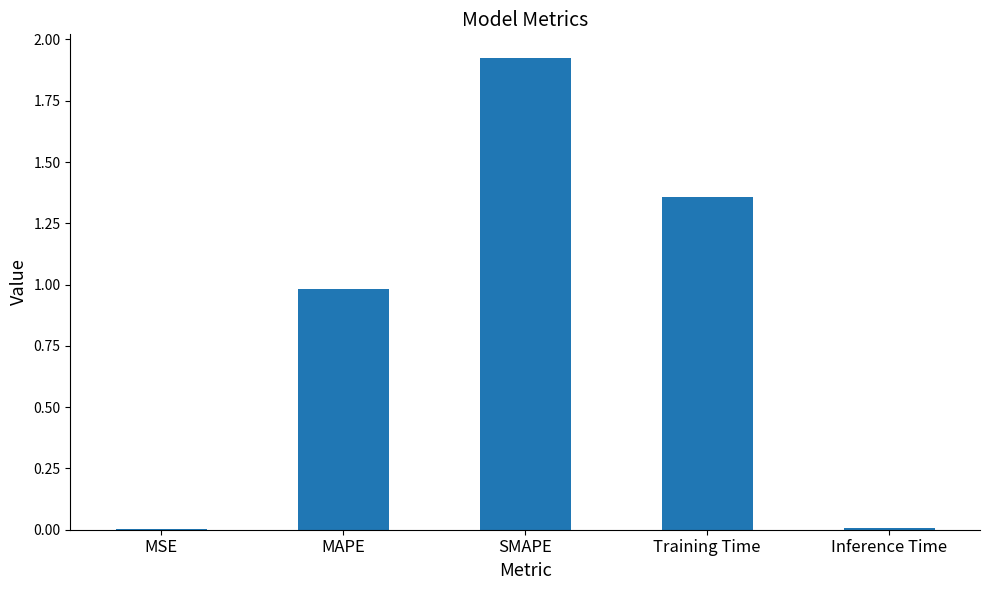

The chart shows a value of 0.3 at MAPE. True or false?

False